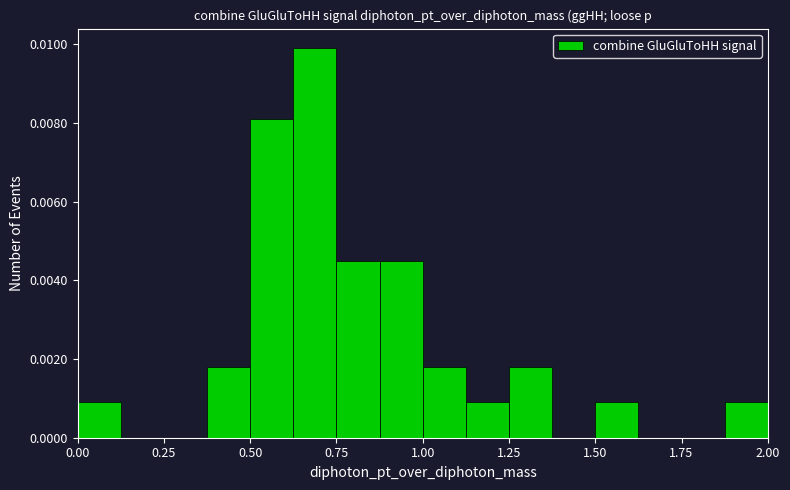

Around what value on the x-axis is the tallest bar? Give the approximate position of its centre, as read against the axis.

0.70